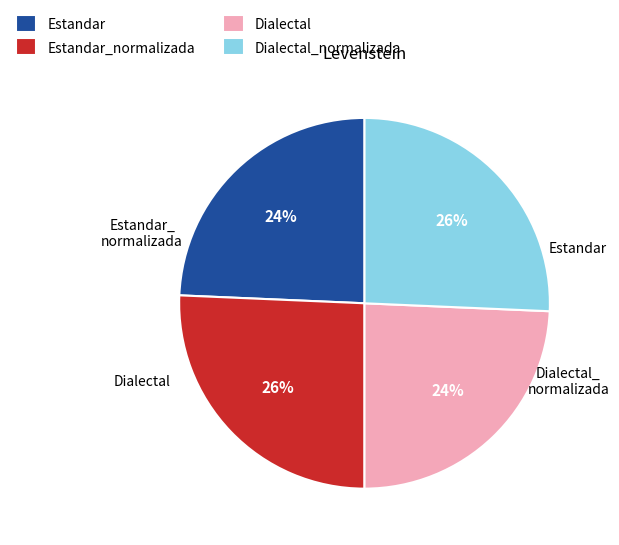

How many slices are in this pie chart?

4